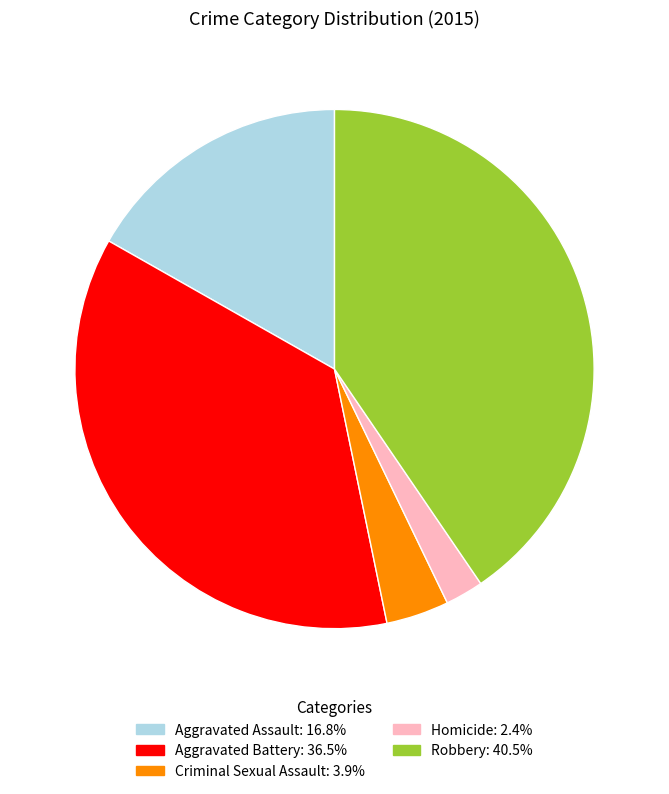

How many segments does this pie chart have?

5